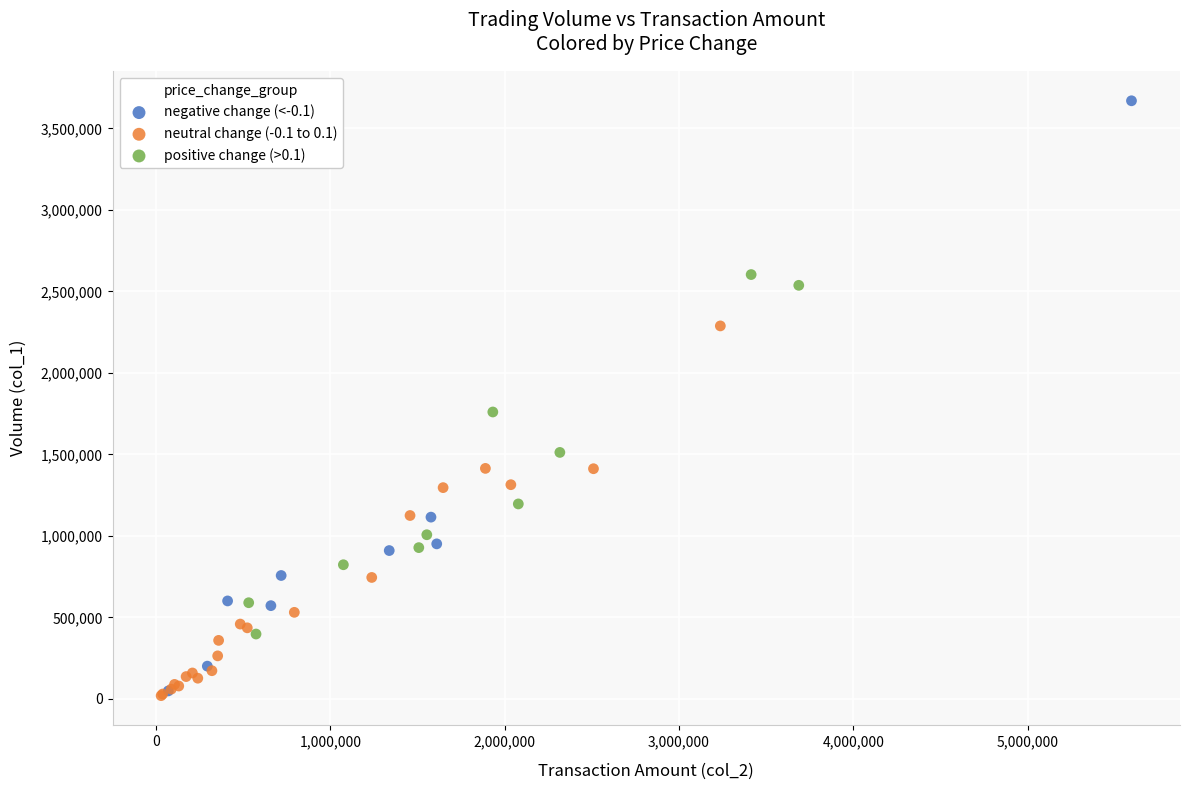

What are all the series names shown in the legend?

negative change (<-0.1), neutral change (-0.1 to 0.1), positive change (>0.1)